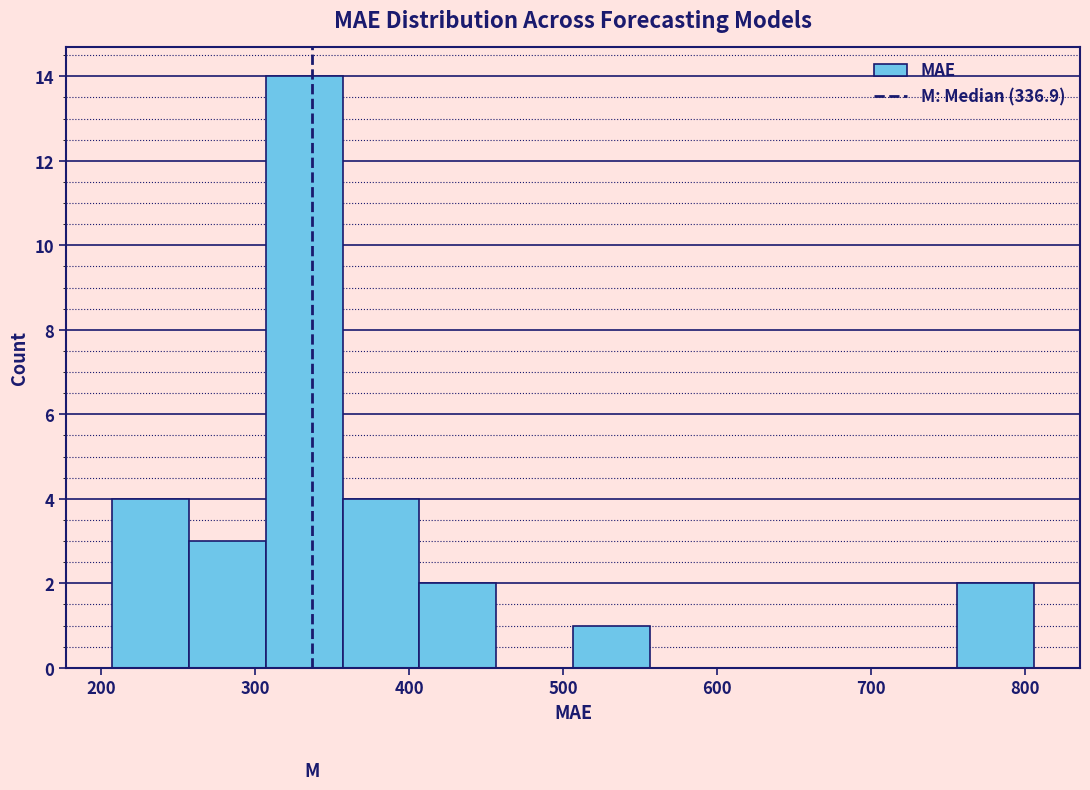

Reading left to right, transcribe this chart: for each bar, give the range it covers on the x-axis and its height. Neither the bar edges nor the heights are printed on the chart, so give them approximately, as read against the axes.

210 to 260: 4
260 to 310: 3
310 to 360: 14
360 to 410: 4
410 to 460: 2
460 to 510: 0
510 to 560: 1
560 to 610: 0
610 to 660: 0
660 to 710: 0
710 to 760: 0
760 to 810: 2